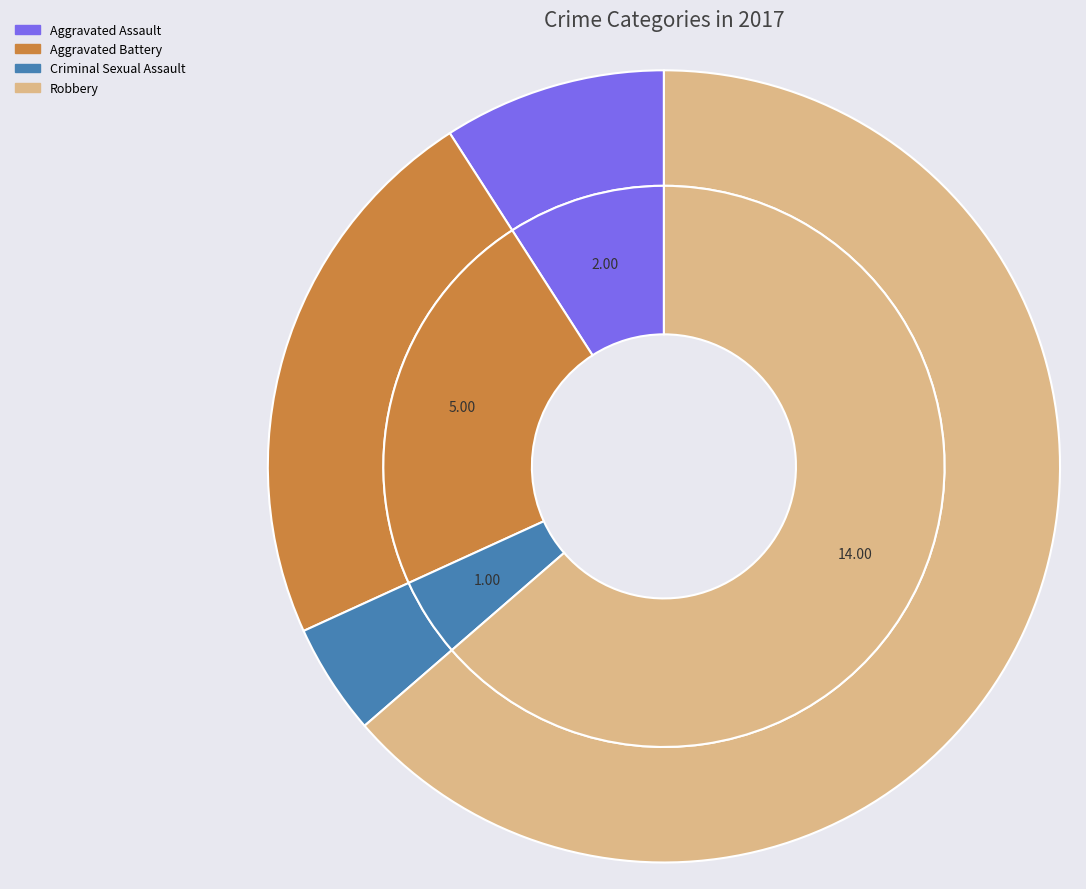

Is the sum of Robbery and Aggravated Assault greater than half?

Yes